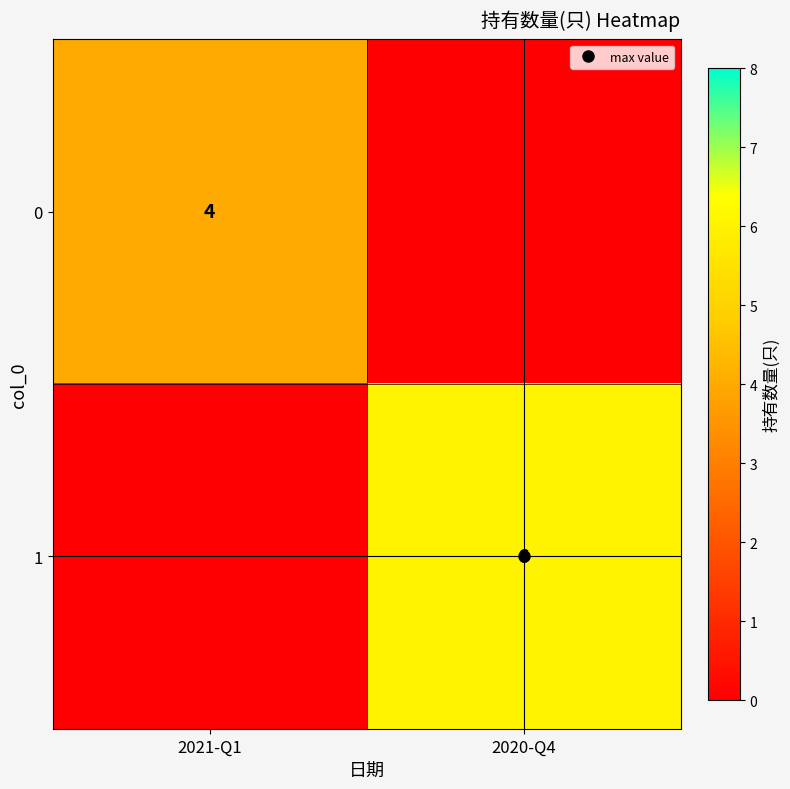

Between 2020-Q4 and 2021-Q1, which is larger?

2021-Q1